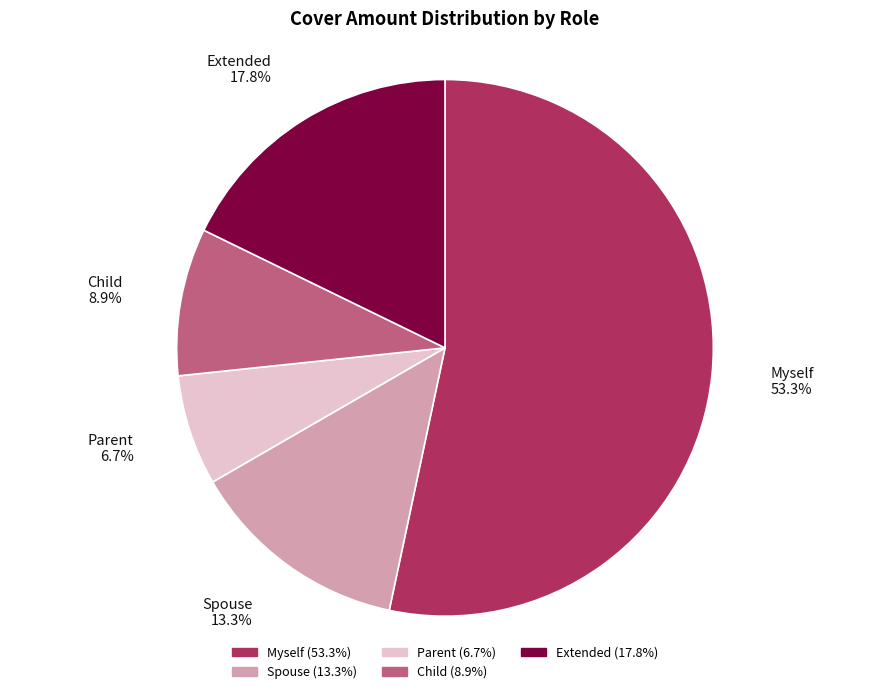

The Myself slice represents 53% of the pie. True or false?

True